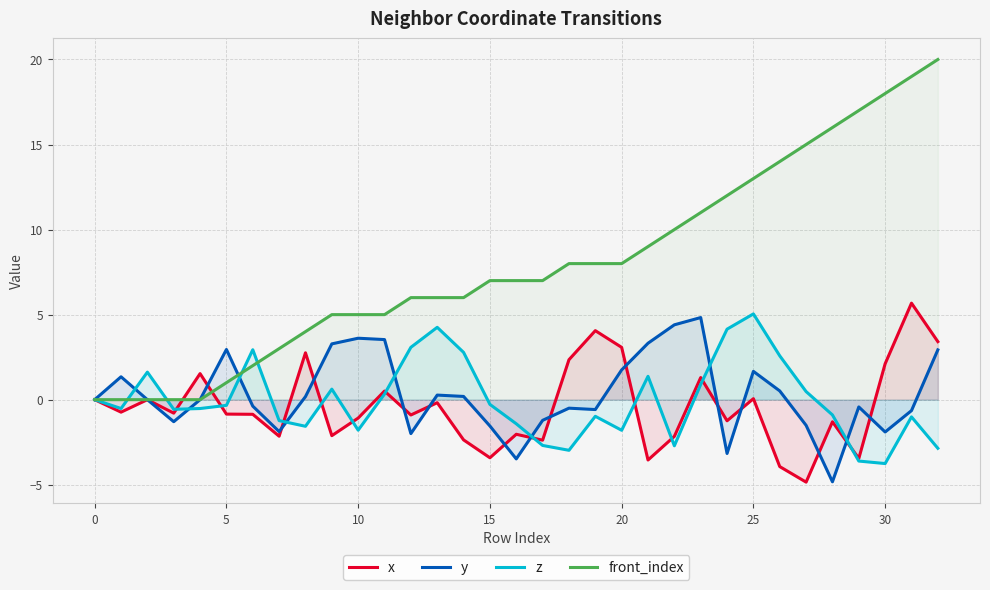

Reading right to left, list all the values displayed in this chart.

x: 3.4	5.7	2.1	-3.5	-1.3	-4.8	-3.9	0.1	-1.2	1.3	-2.2	-3.5	3.1	4.1	2.3	-2.4	-2.0	-3.4	-2.4	-0.2	-0.9	0.5	-1.1	-2.1	2.8	-2.1	-0.9	-0.8	1.5	-0.8	-0.0	-0.7	0.0
y: 2.9	-0.6	-1.9	-0.4	-4.8	-1.5	0.5	1.7	-3.2	4.8	4.4	3.3	1.8	-0.6	-0.5	-1.2	-3.5	-1.5	0.2	0.3	-2.0	3.5	3.6	3.3	0.2	-1.9	-0.4	3.0	0.0	-1.3	0.0	1.3	0.0
z: -2.9	-1.0	-3.8	-3.6	-0.9	0.5	2.6	5.0	4.1	0.9	-2.7	1.4	-1.8	-1.0	-3.0	-2.7	-1.4	-0.3	2.8	4.3	3.1	0.3	-1.8	0.6	-1.6	-1.2	2.9	-0.3	-0.5	-0.6	1.6	-0.5	0.0
front_index: 20.0	19.0	18.0	17.0	16.0	15.0	14.0	13.0	12.0	11.0	10.0	9.0	8.0	8.0	8.0	7.0	7.0	7.0	6.0	6.0	6.0	5.0	5.0	5.0	4.0	3.0	2.0	1.0	0.0	0.0	0.0	0.0	0.0